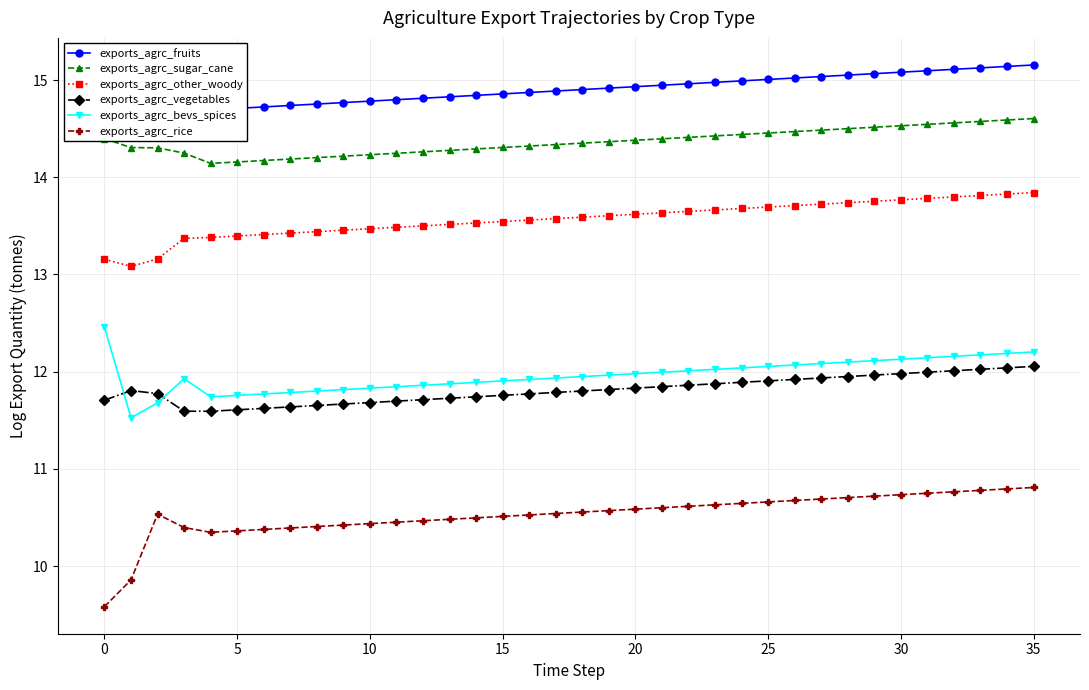

Reading left to right, list all the values displayed in this chart.

exports_agrc_fruits: 14.9	15.0	14.9	14.8	14.7	14.7	14.7	14.7	14.8	14.8	14.8	14.8	14.8	14.8	14.8	14.9	14.9	14.9	14.9	14.9	14.9	14.9	15.0	15.0	15.0	15.0	15.0	15.0	15.1	15.1	15.1	15.1	15.1	15.1	15.1	15.2
exports_agrc_sugar_cane: 14.4	14.3	14.3	14.2	14.1	14.2	14.2	14.2	14.2	14.2	14.2	14.2	14.3	14.3	14.3	14.3	14.3	14.3	14.4	14.4	14.4	14.4	14.4	14.4	14.4	14.5	14.5	14.5	14.5	14.5	14.5	14.5	14.6	14.6	14.6	14.6
exports_agrc_other_woody: 13.2	13.1	13.2	13.4	13.4	13.4	13.4	13.4	13.4	13.5	13.5	13.5	13.5	13.5	13.5	13.5	13.6	13.6	13.6	13.6	13.6	13.6	13.6	13.7	13.7	13.7	13.7	13.7	13.7	13.8	13.8	13.8	13.8	13.8	13.8	13.8
exports_agrc_vegetables: 11.7	11.8	11.8	11.6	11.6	11.6	11.6	11.6	11.7	11.7	11.7	11.7	11.7	11.7	11.7	11.8	11.8	11.8	11.8	11.8	11.8	11.8	11.9	11.9	11.9	11.9	11.9	11.9	11.9	12.0	12.0	12.0	12.0	12.0	12.0	12.1
exports_agrc_bevs_spices: 12.5	11.5	11.7	11.9	11.7	11.8	11.8	11.8	11.8	11.8	11.8	11.8	11.9	11.9	11.9	11.9	11.9	11.9	11.9	12.0	12.0	12.0	12.0	12.0	12.0	12.1	12.1	12.1	12.1	12.1	12.1	12.1	12.2	12.2	12.2	12.2
exports_agrc_rice: 9.6	9.9	10.5	10.4	10.3	10.4	10.4	10.4	10.4	10.4	10.4	10.5	10.5	10.5	10.5	10.5	10.5	10.5	10.6	10.6	10.6	10.6	10.6	10.6	10.6	10.7	10.7	10.7	10.7	10.7	10.7	10.7	10.8	10.8	10.8	10.8